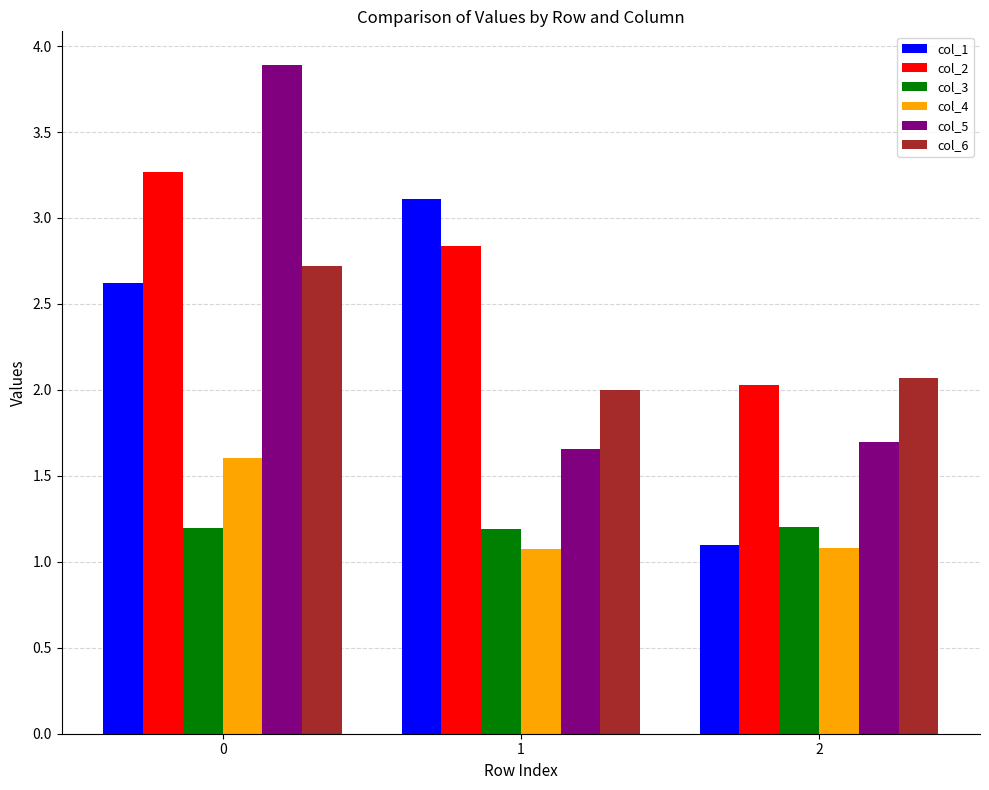

How many bars are there in each group?

6